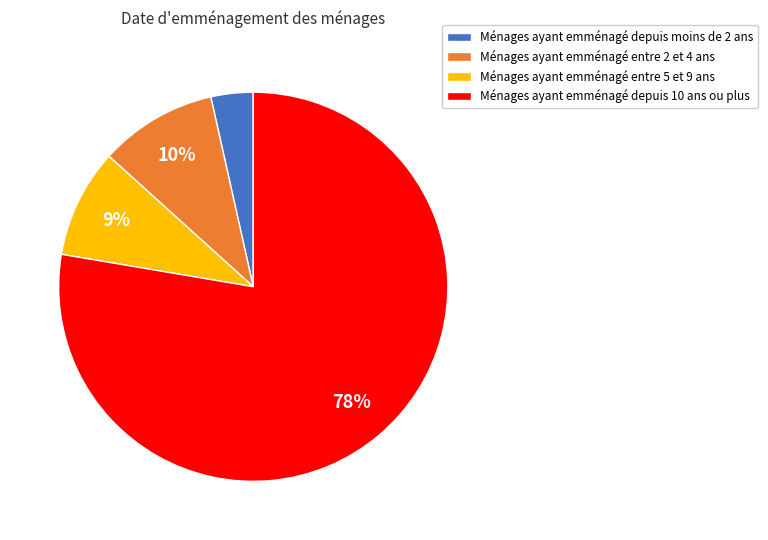

Does any single category account for the majority?

Yes